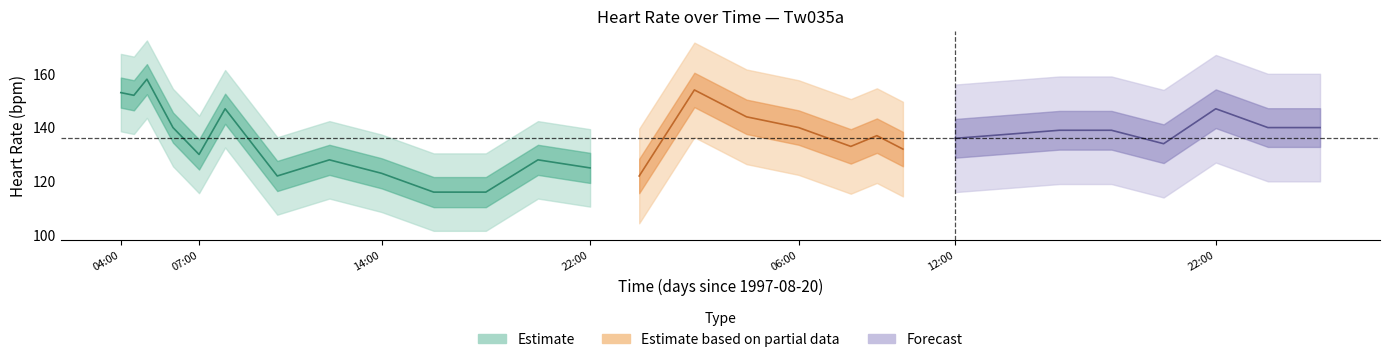

Which category has the highest value across all series?

2